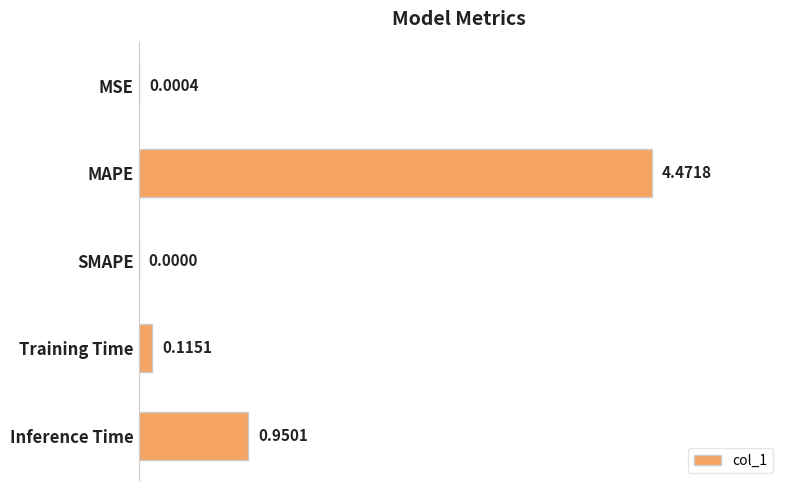

What is the sum of all values?

5.5